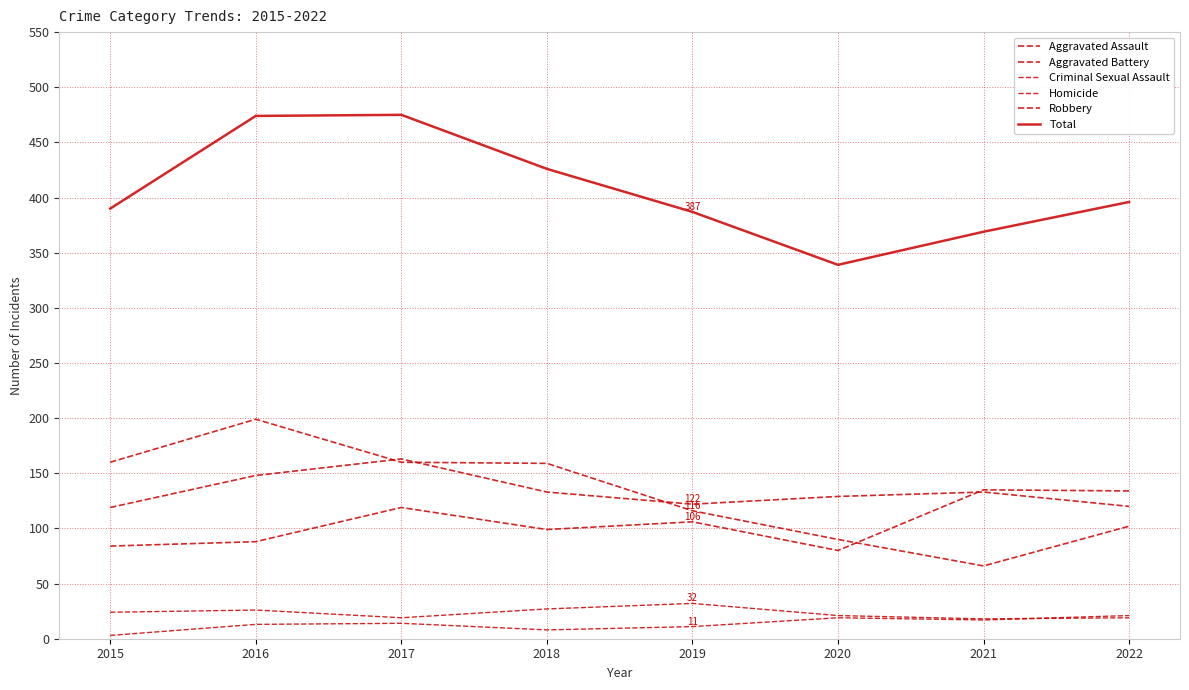

True or false: Criminal Sexual Assault has a value of 24 at 2015.

True